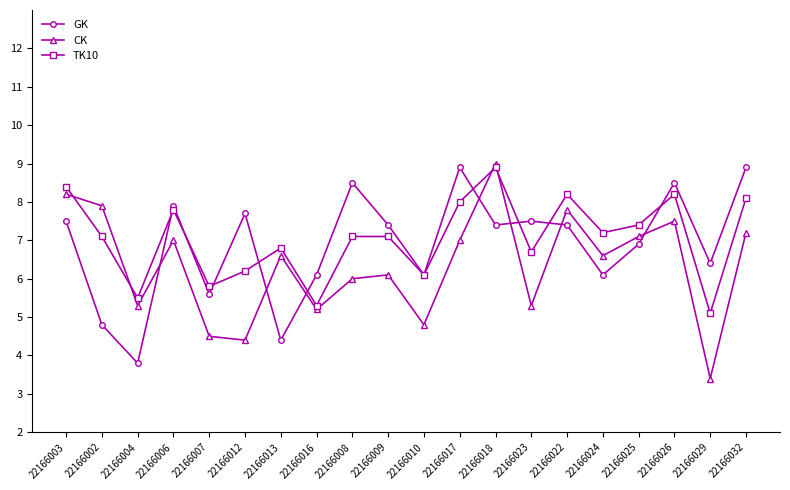

What is the total value across all series at 22166002?

19.8